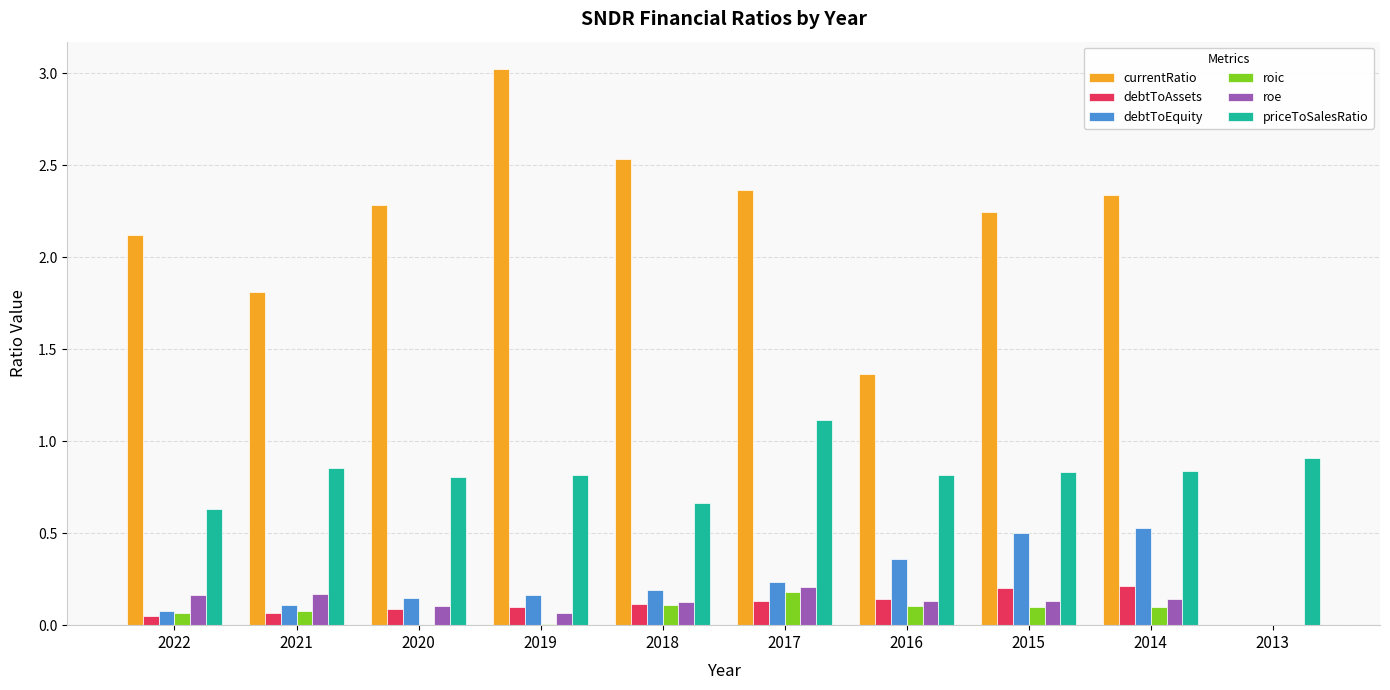

Is the value of roe at 2017 greater than the value of currentRatio at 2016?

No